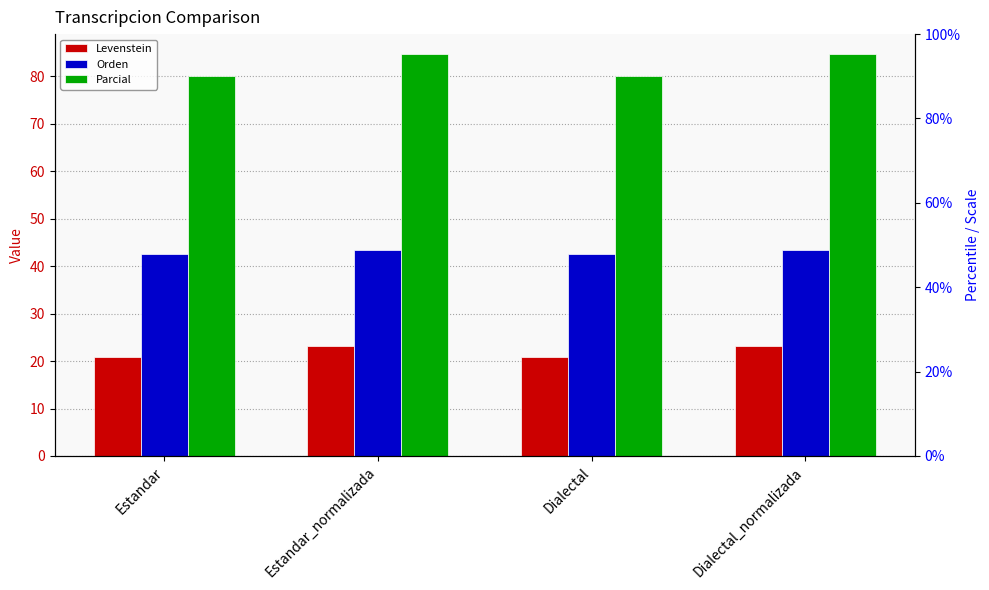

How many values in the Levenstein series exceed 23?

2